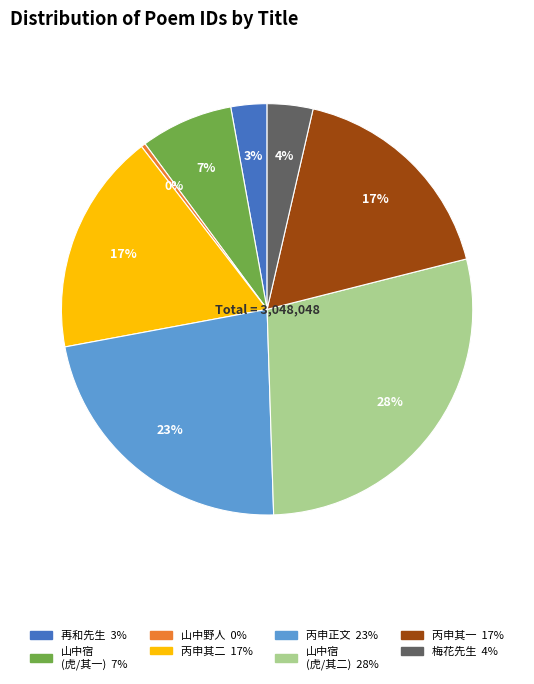

Is there a majority slice in this chart?

No